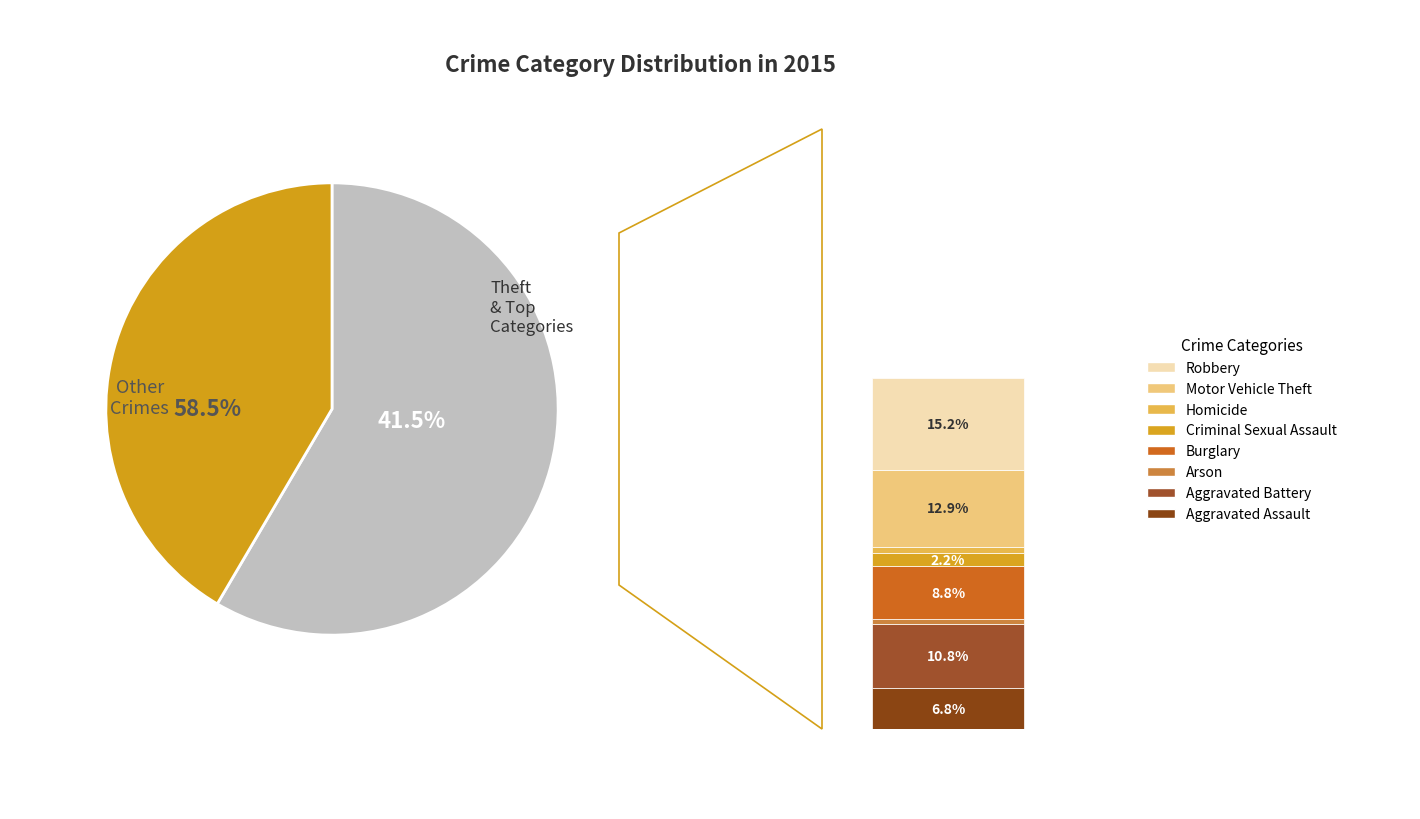

Do Theft and Robbery together represent more than half of the pie?

Yes